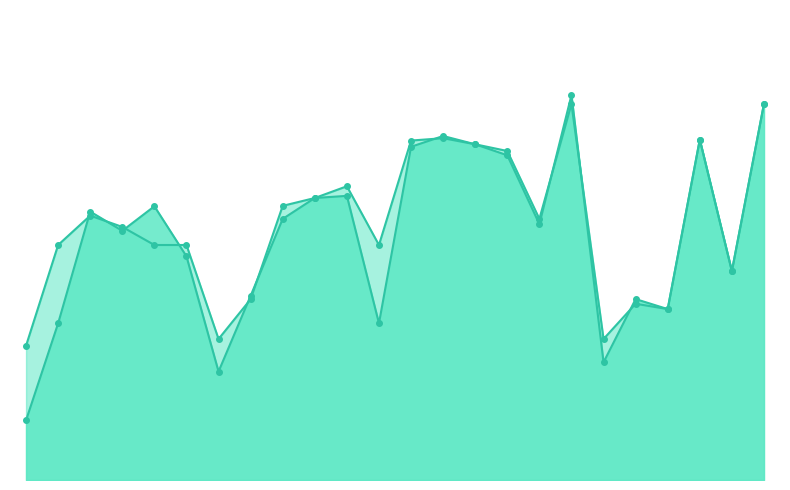

What is the total value across all series at 25?

0.9